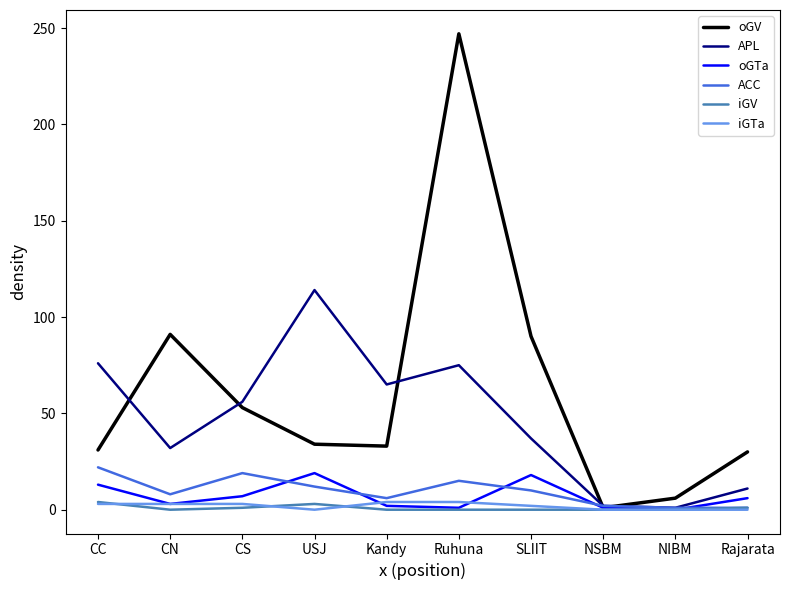

Is it true that oGTa equals 0 at NIBM?

True